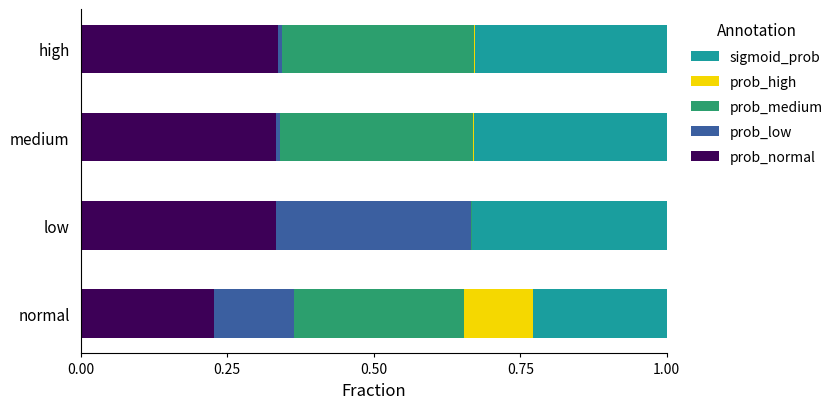

What is the total value across all series at normal?

1.0